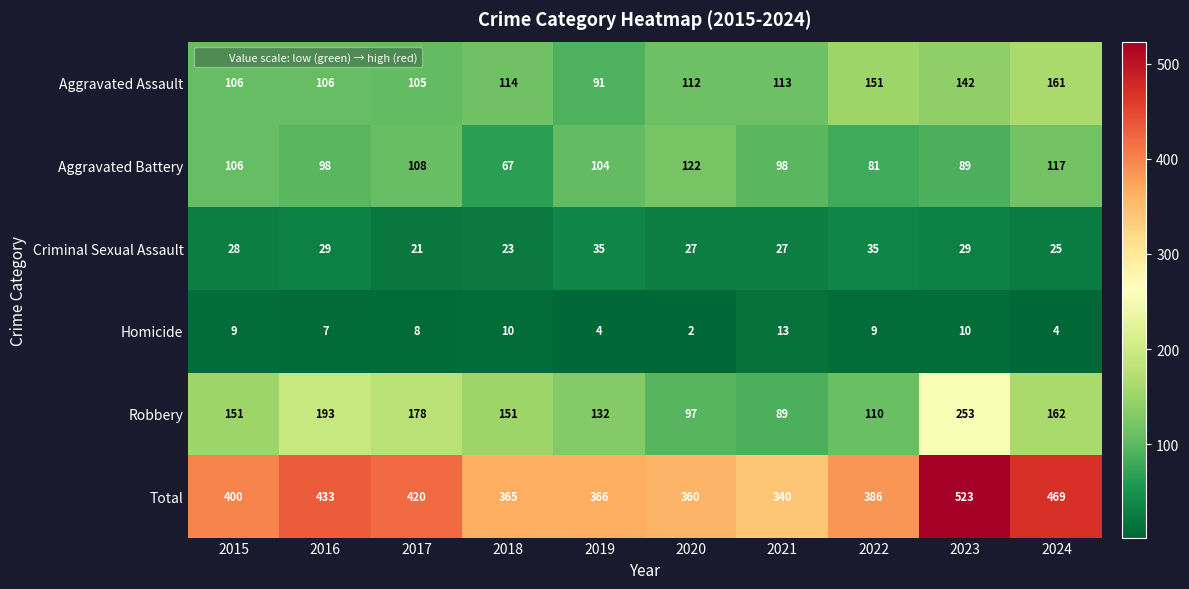

At how many categories does at least one series exceed 148?

10